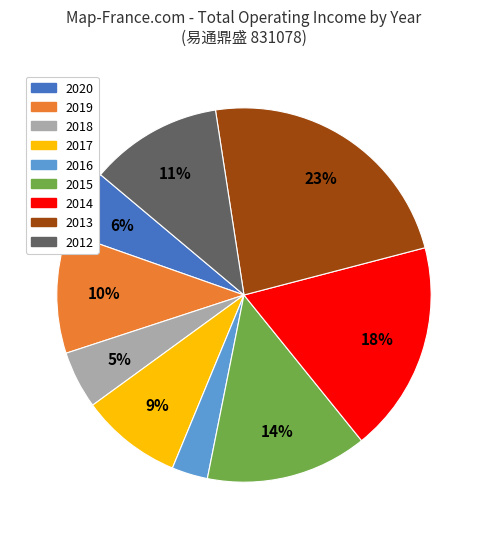

To the nearest percent, what percentage of the pie is 2016?

3%